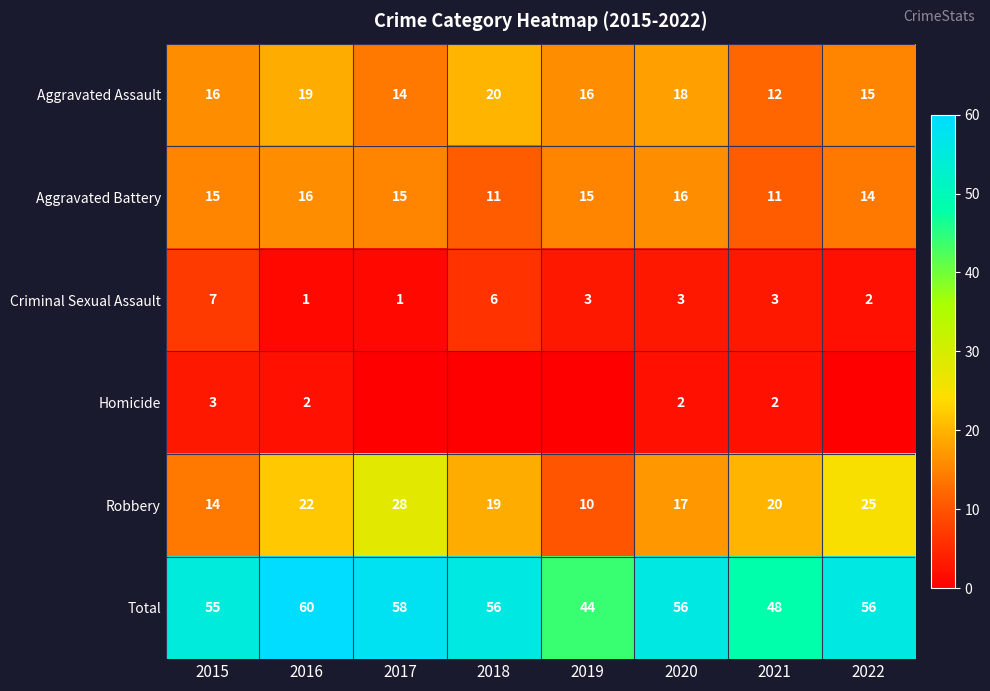

At which category is the sum across all series the highest?

2016